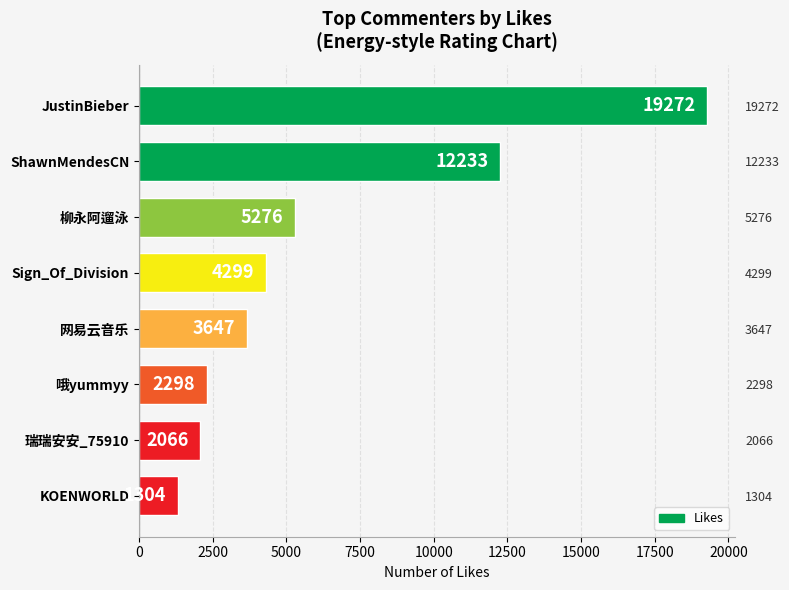

How many series are shown in this chart?

1